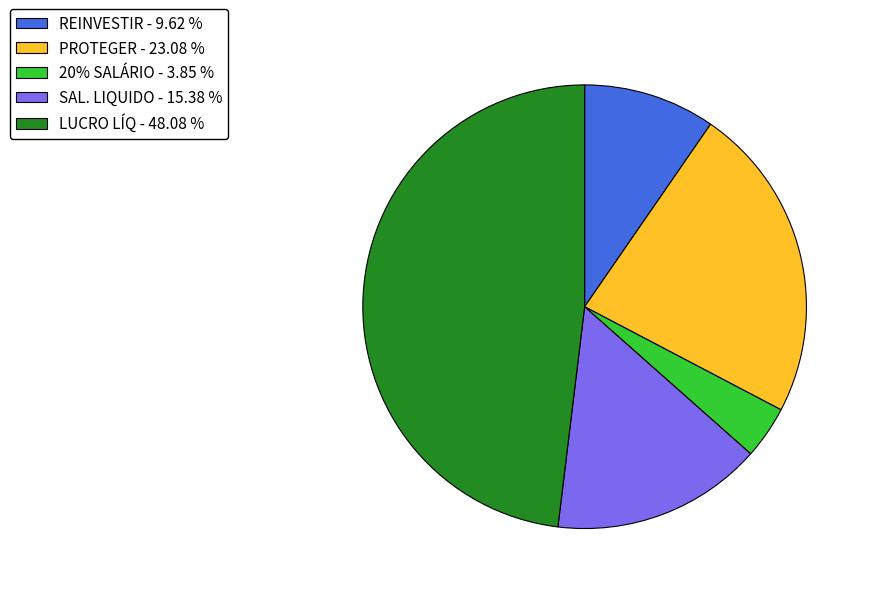

Count the number of slices in the pie.

5